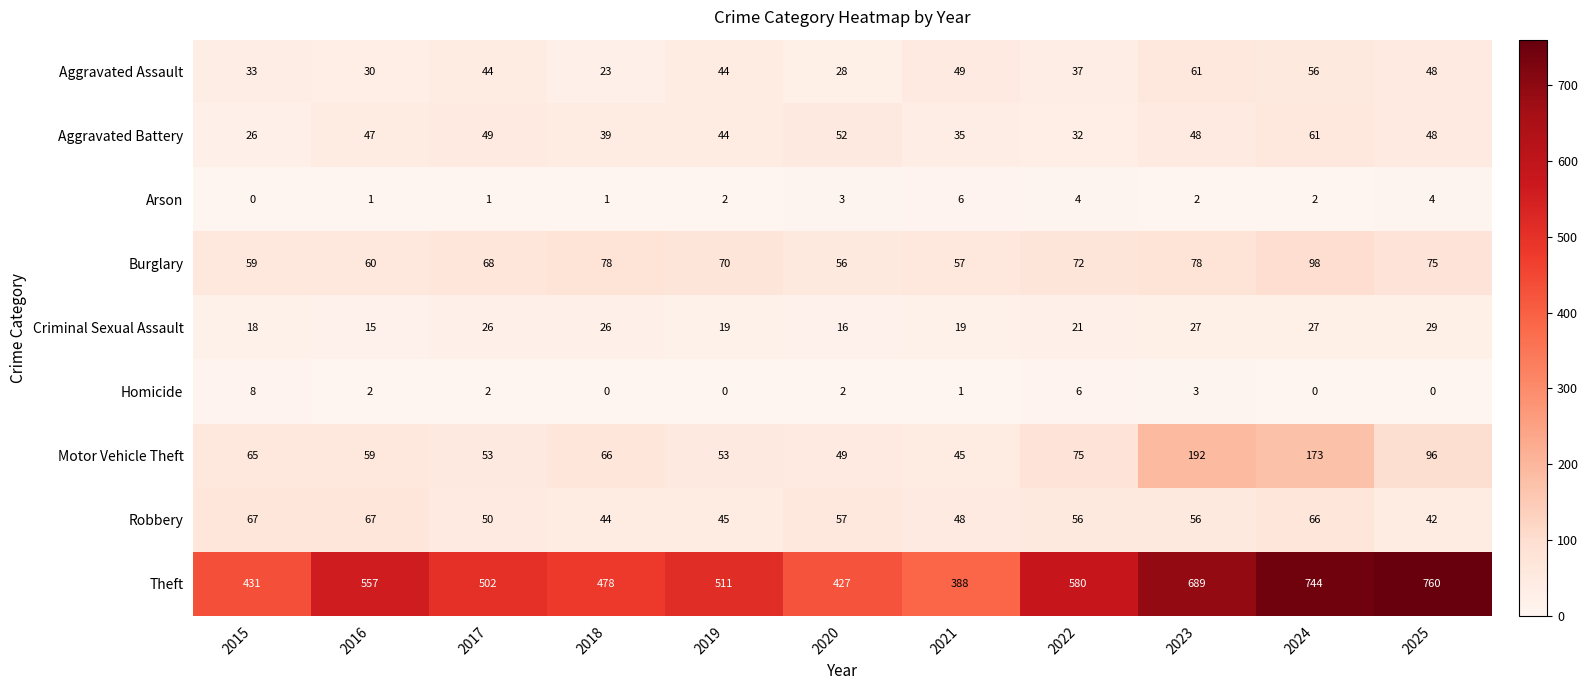

What is the total value across all series at 2015?

707